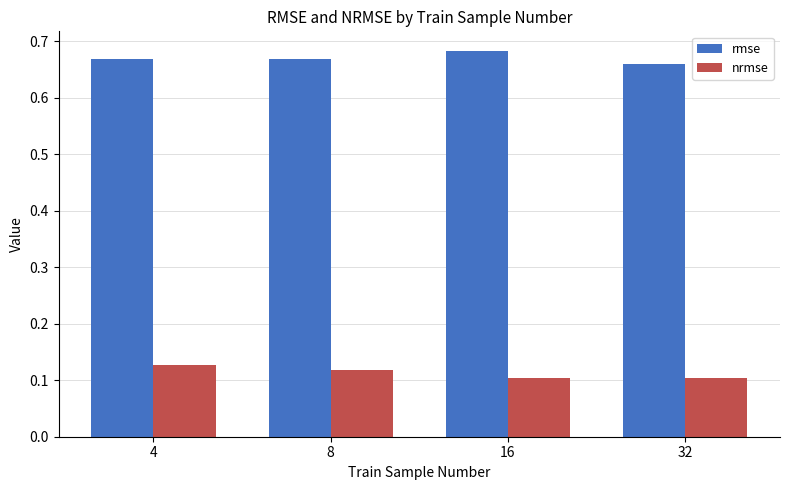

How many groups of bars are there?

4